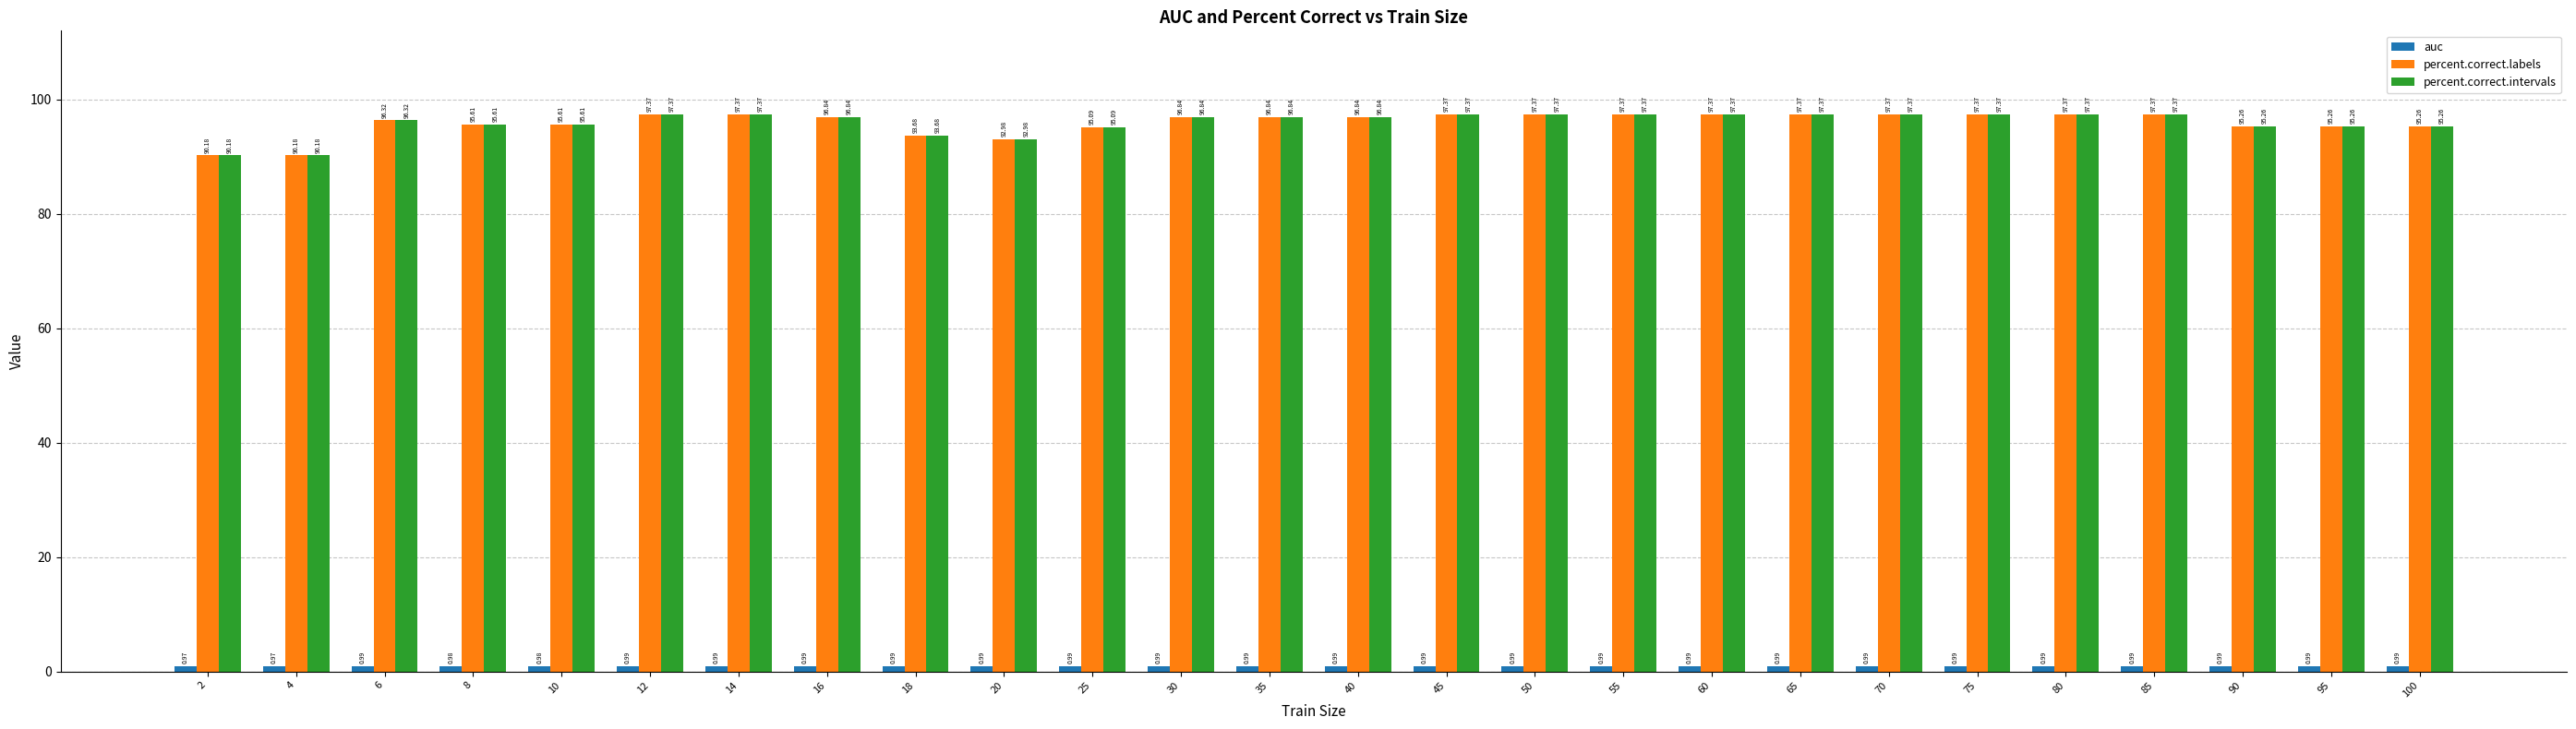

The percent.correct.labels series shows 93.0 at 20. True or false?

True